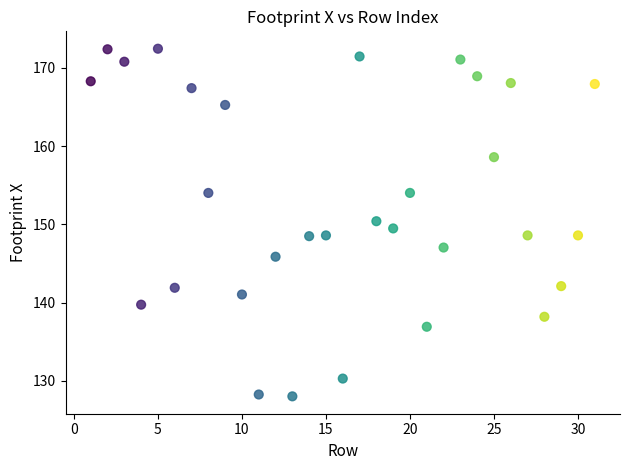

What is the range of X values (max minus min)?

30.0